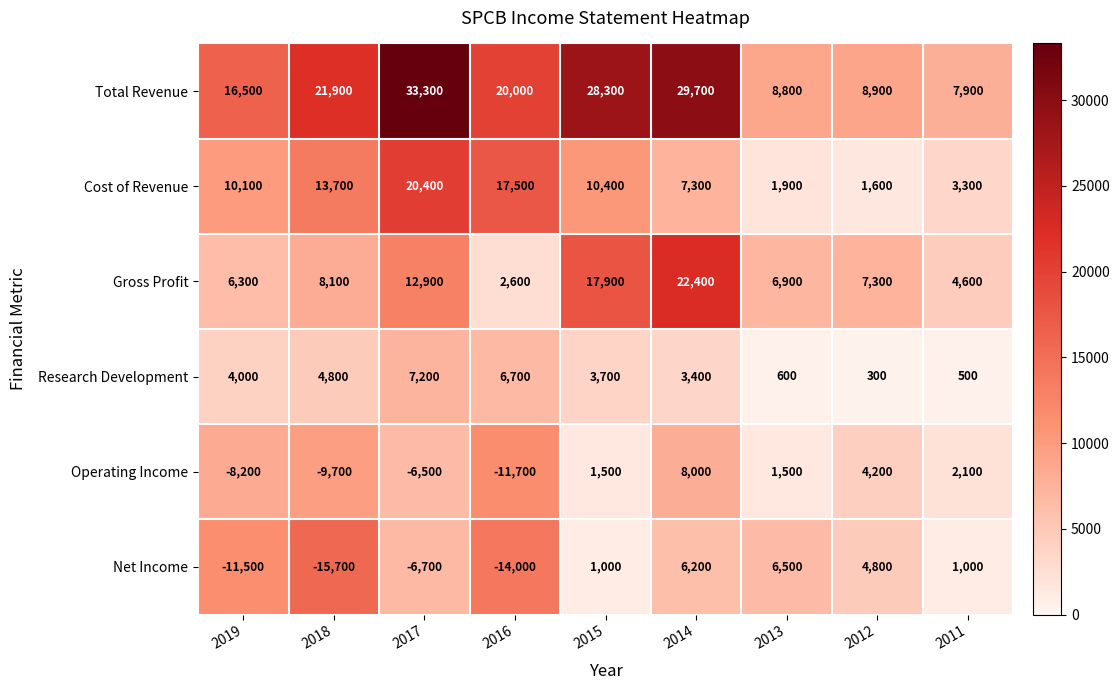

Between 2017 and 2012, which series saw the biggest shift?

Total Revenue